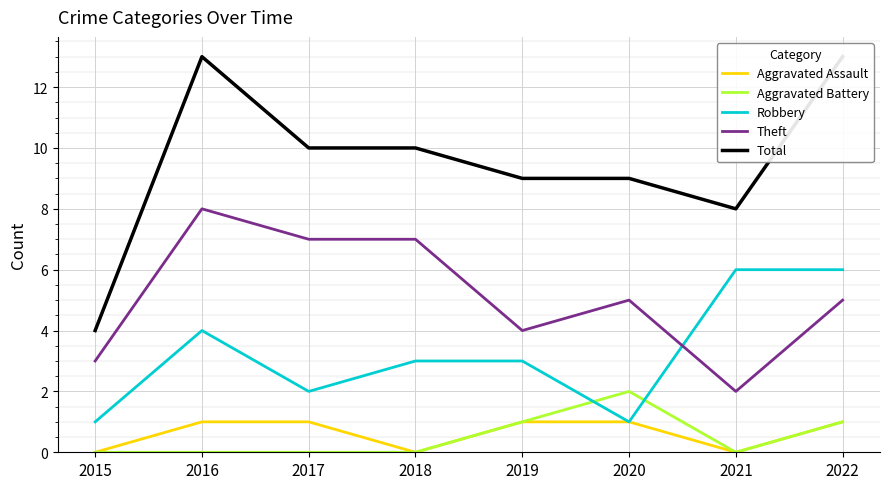

Reading right to left, list all the values displayed in this chart.

Aggravated Assault: 1	0	1	1	0	1	1	0
Aggravated Battery: 1	0	2	1	0	0	0	0
Robbery: 6	6	1	3	3	2	4	1
Theft: 5	2	5	4	7	7	8	3
Total: 13	8	9	9	10	10	13	4